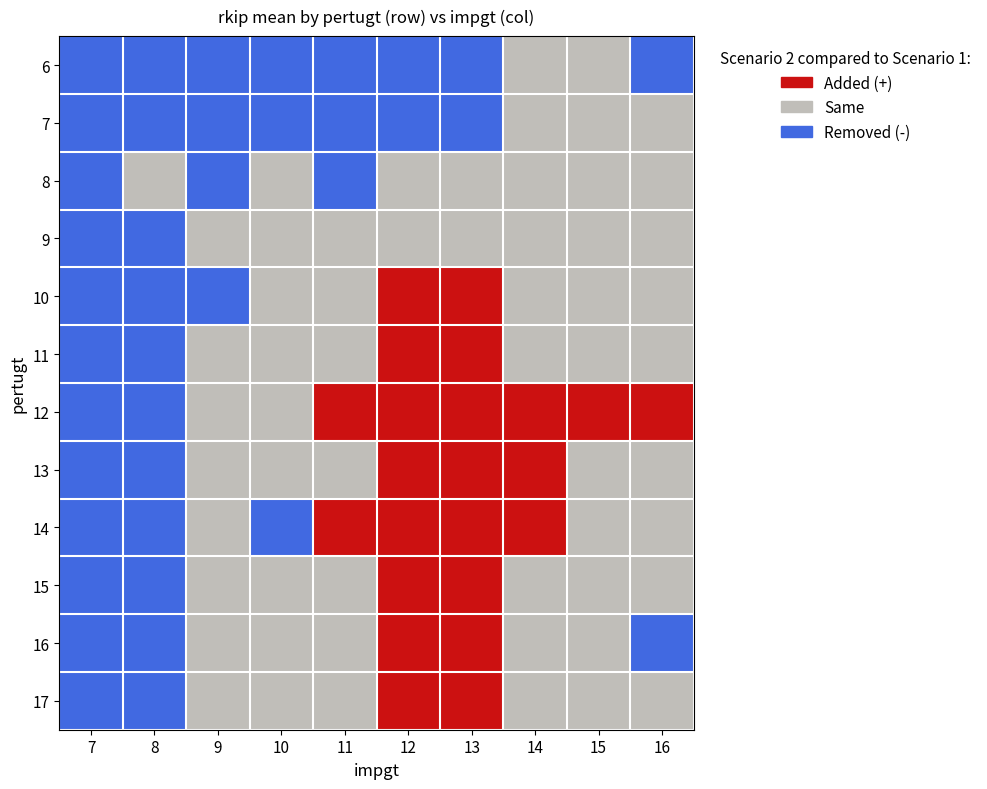

How many series are shown in this chart?

12